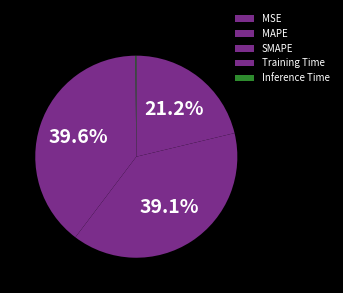

What percentage do MAPE and Training Time together represent?

60.8%